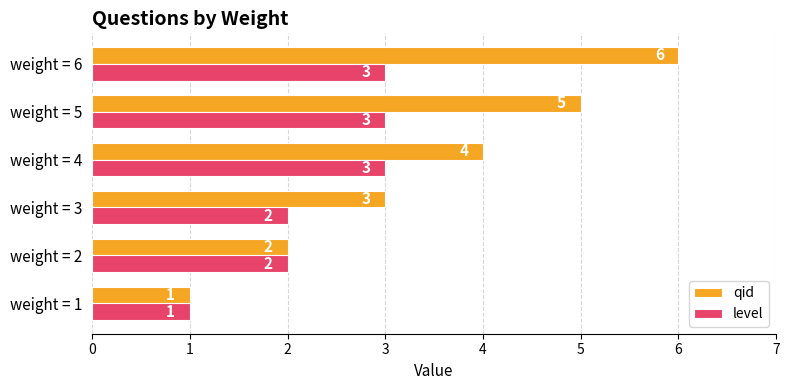

Which series has the largest range (max minus min)?

qid